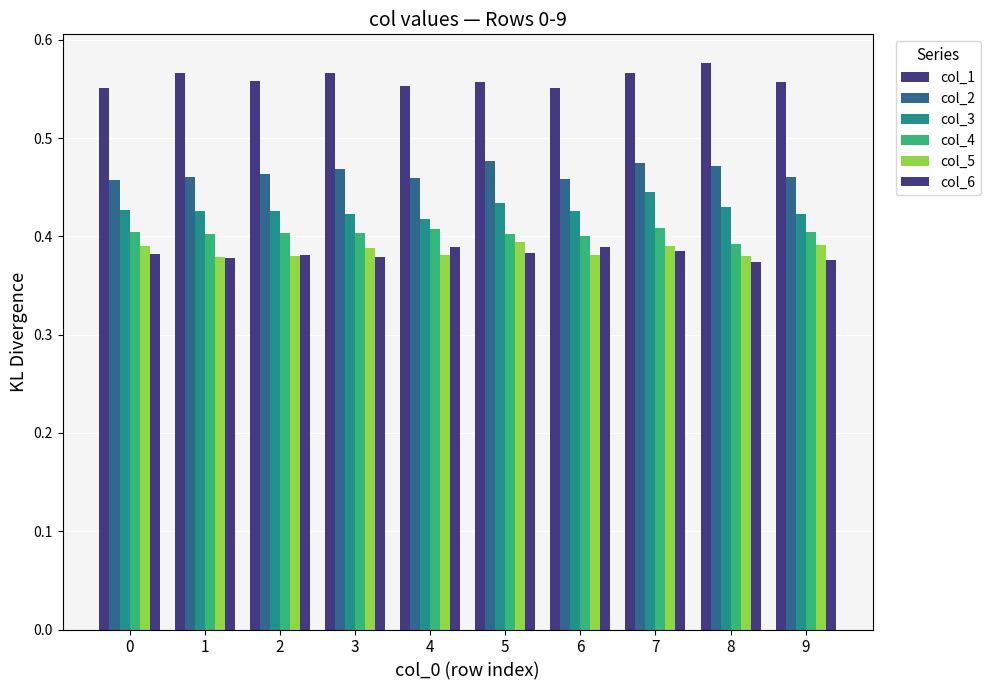

Does the chart contain any negative values?

No